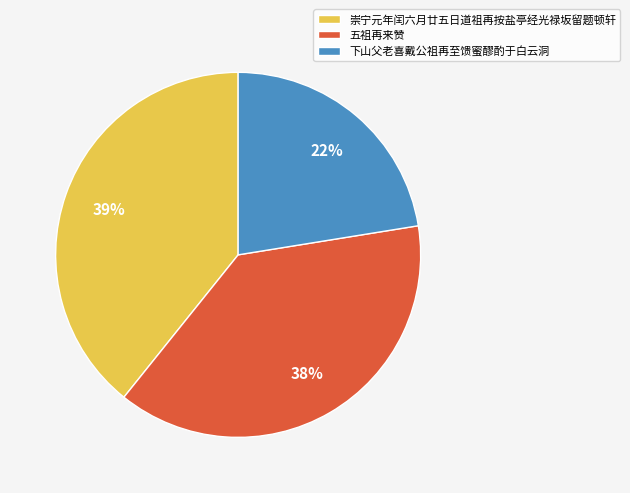

Which slice is the largest?

崇宁元年闰六月廿五日道祖再按盐亭经光禄坂留题顿轩